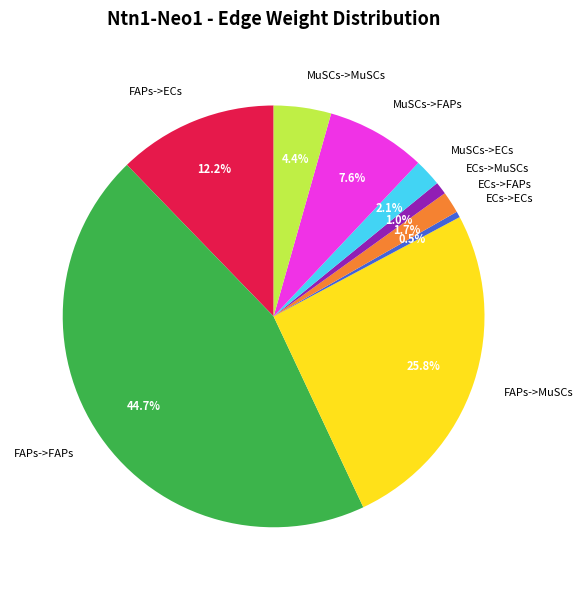

How many slices are in this pie chart?

9